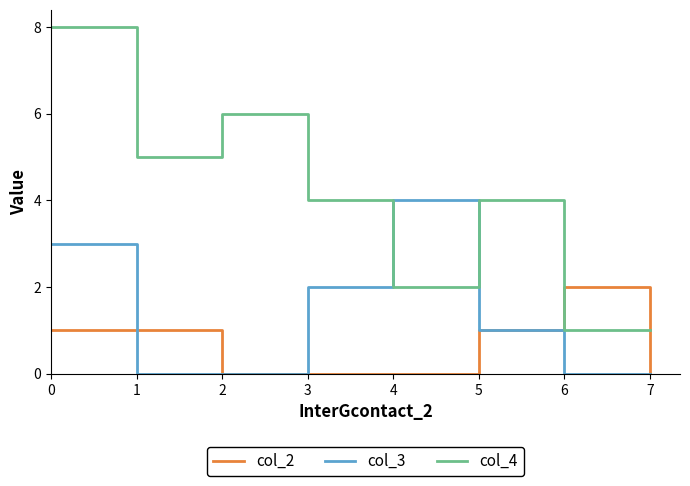

Between 0 and 5, which series saw the biggest shift?

col_4